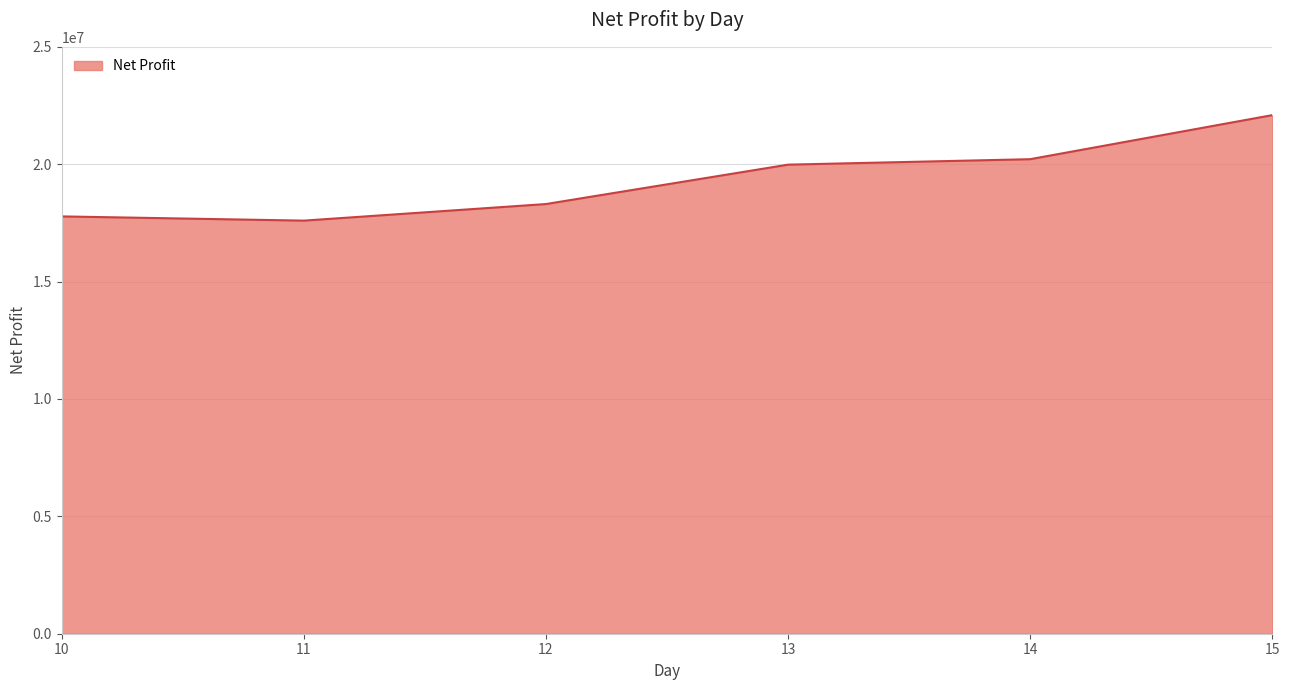

What is the maximum value shown in the chart?

22090417